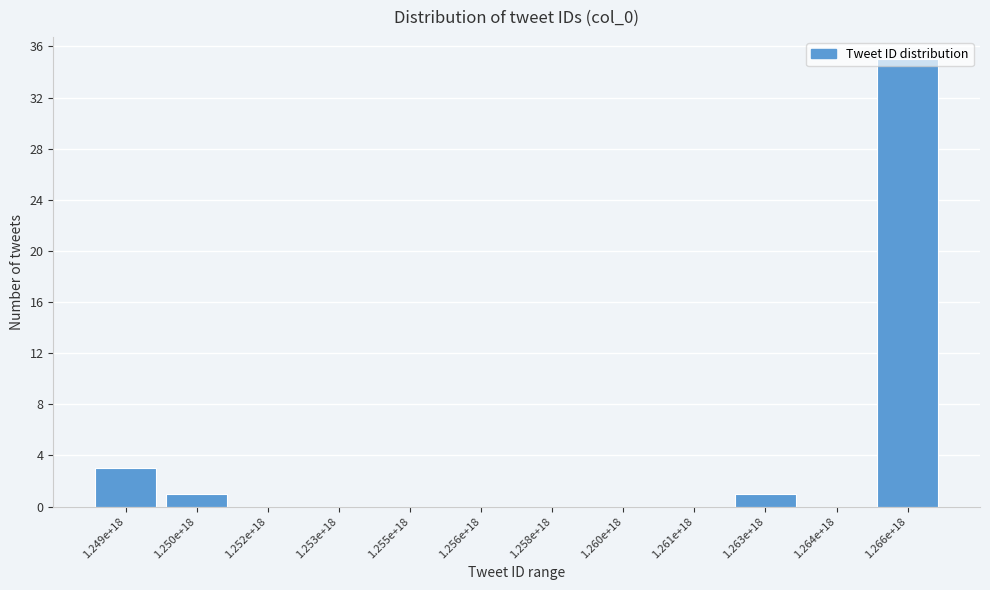

What is the sum of all values?

40